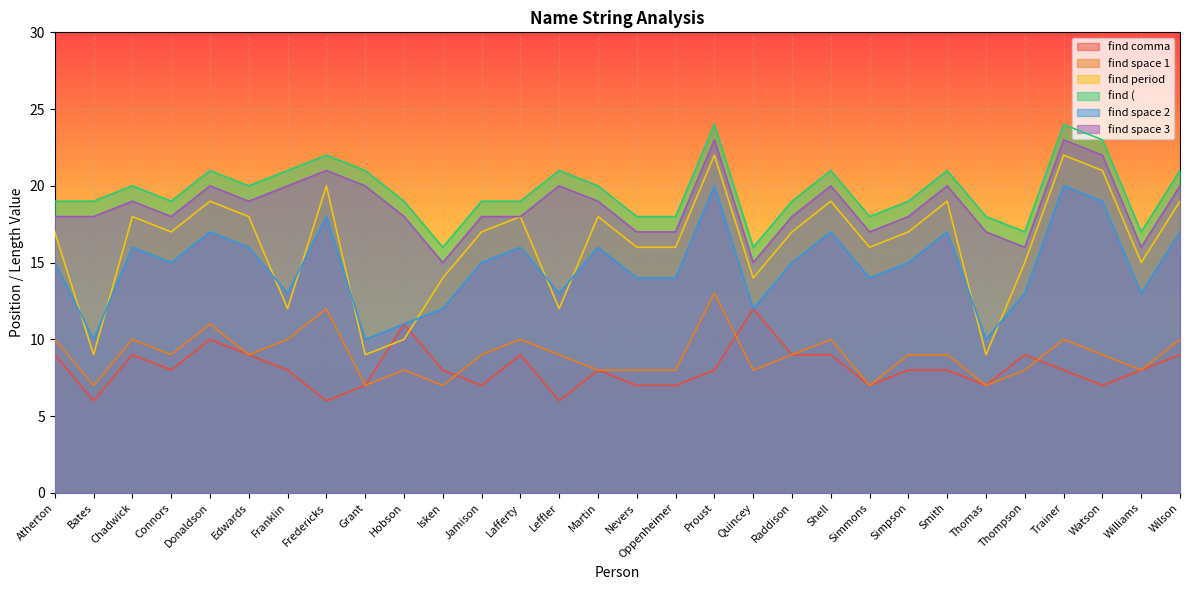

At how many categories does at least one series exceed 16?

28